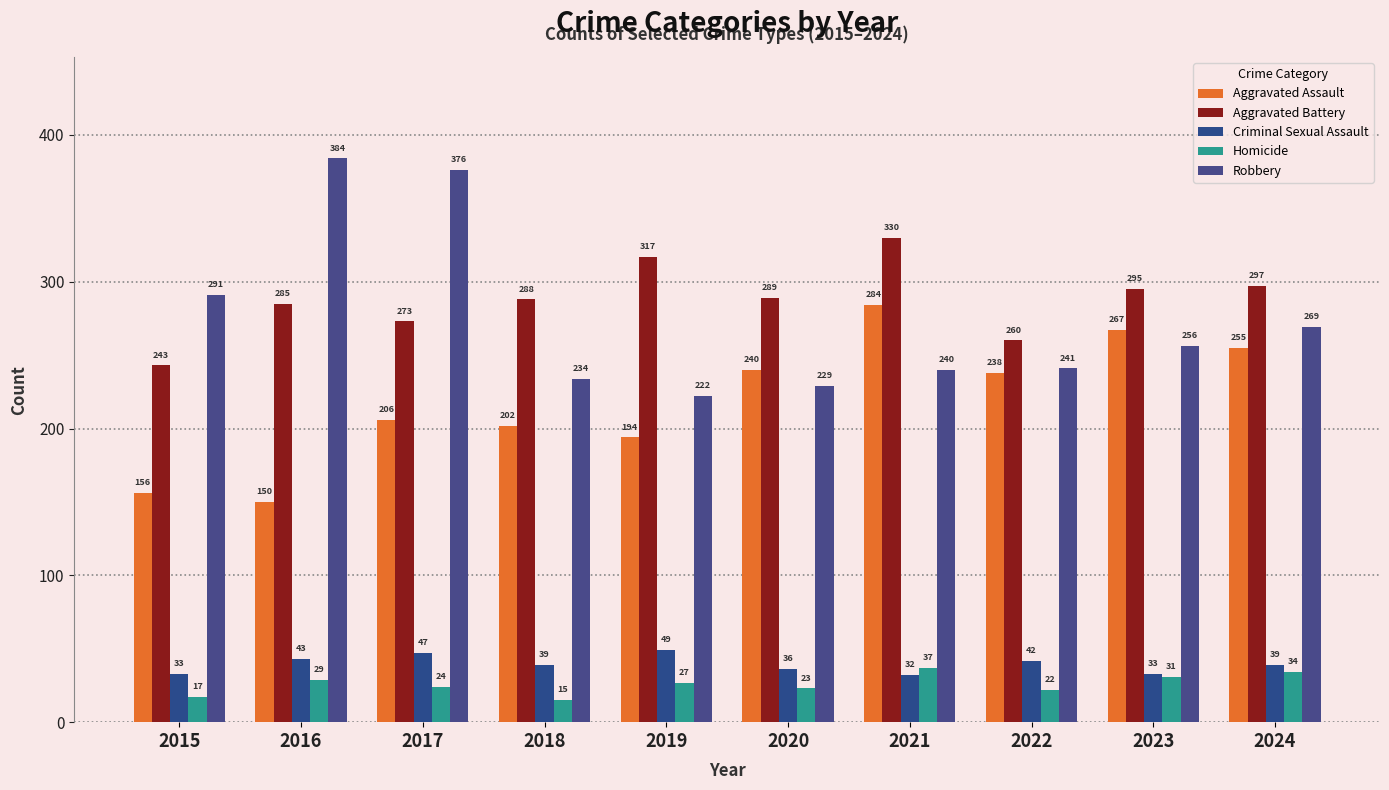

Is it true that Aggravated Assault equals 194 at 2019?

True